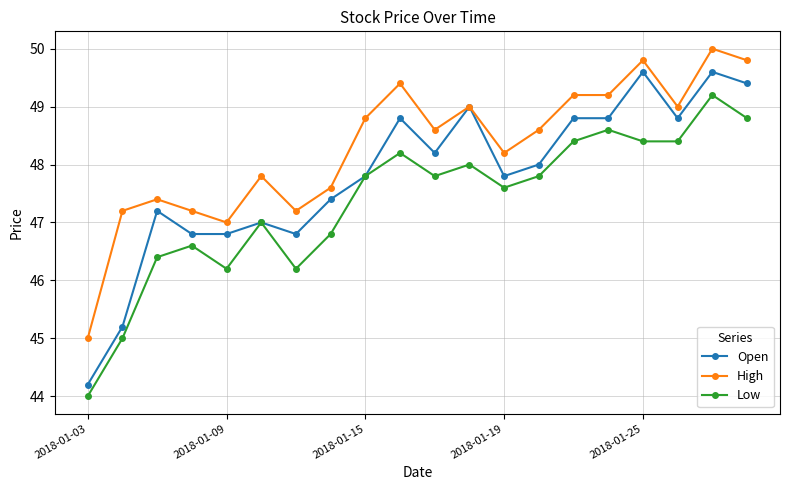

What is the value of the Open point at the 9th from the left?

47.8